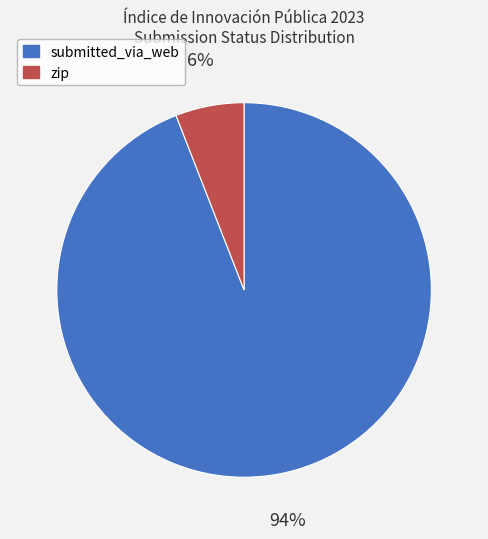

Is it true that submitted_via_web is 94% of the pie?

True